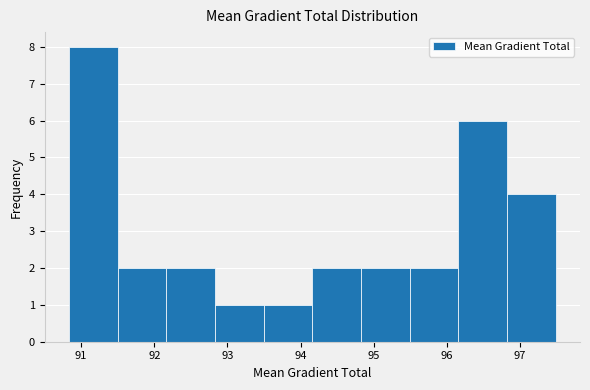

Reading left to right, list every bar in this chart as the range it spans on the x-axis followed by its height. Neither the bar edges nor the heights are printed on the chart, so give them approximately, as read against the axes.

90.8 to 91.5: 8
91.5 to 92.2: 2
92.2 to 92.8: 2
92.8 to 93.5: 1
93.5 to 94.2: 1
94.2 to 94.8: 2
94.8 to 95.5: 2
95.5 to 96.2: 2
96.2 to 96.8: 6
96.8 to 97.5: 4